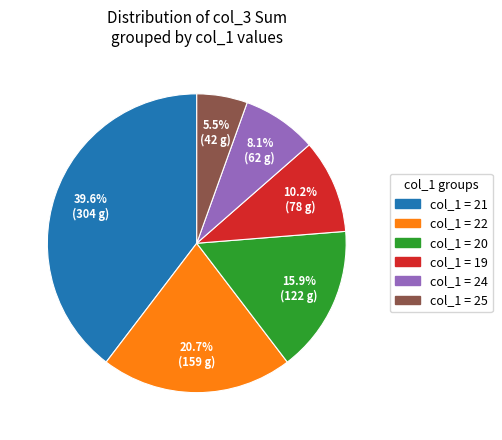

Is there any slice that represents more than half of the pie?

No